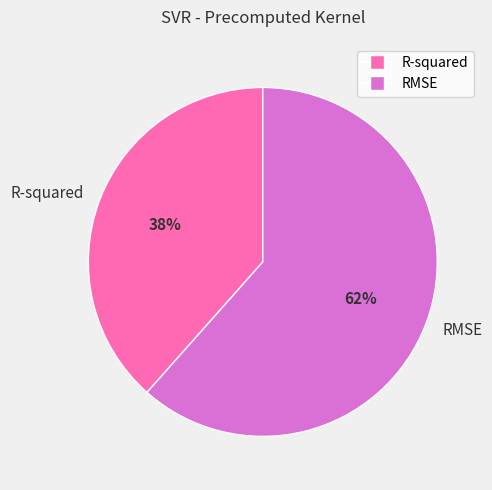

To the nearest percent, what is the average slice percentage?

50%